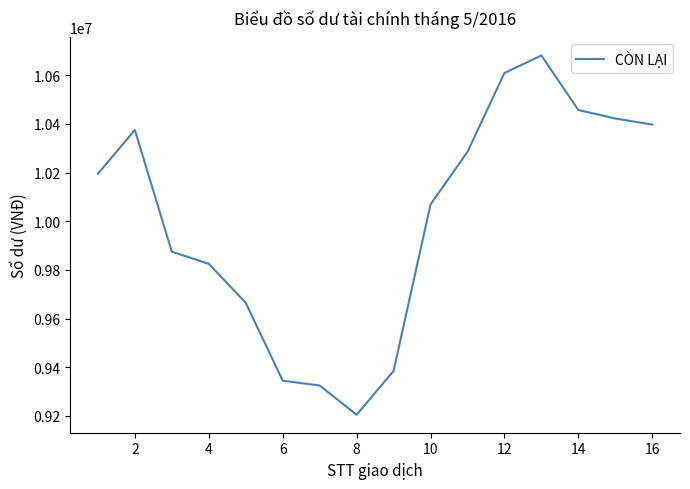

What is the greatest value displayed?

10681000